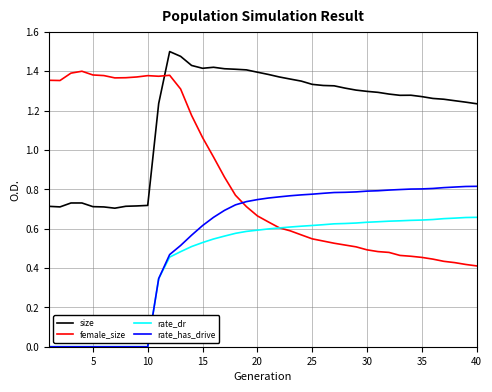

Which series has the widest spread of values?

female_size